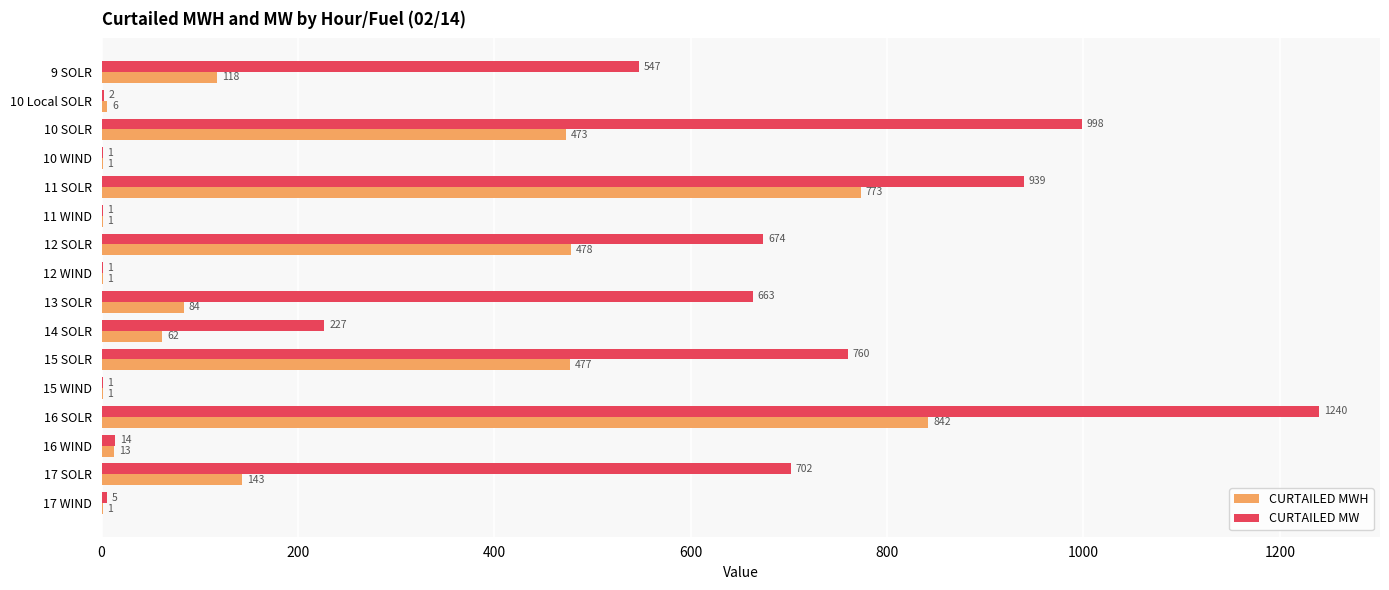

Between 12 SOLR and 17 SOLR, which series saw the biggest shift?

CURTAILED MWH